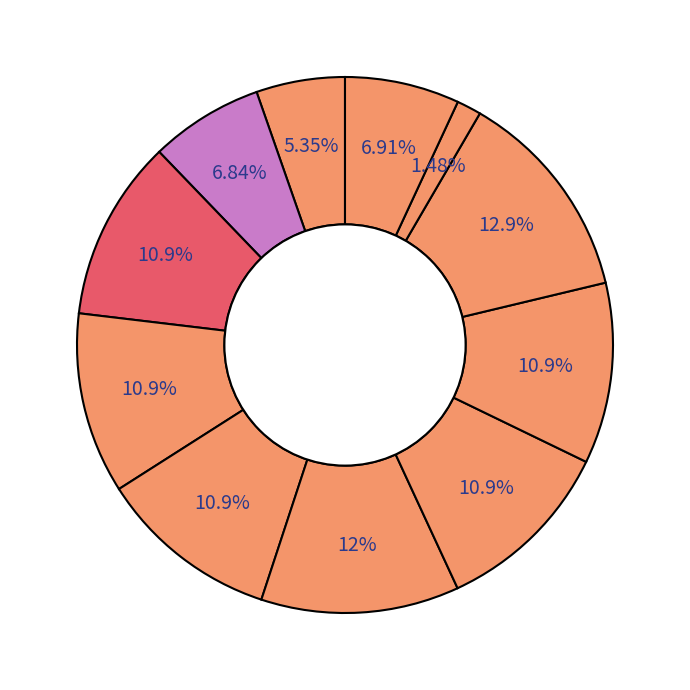

Rank the categories by value from highest to lowest.

送刘朝章同知赴任, 送安同知赴阙, 送安同知赴阙 其一, 送安同知赴阙 其二, 送安同知赴阙 其三, 送安同知赴阙 其四, 送安同知赴阙 其五, 送九江潘同知赴任, 送沙同知赴䘵州兼问克伟消息, 送沙同知赴禄州, 送安同知赴阙